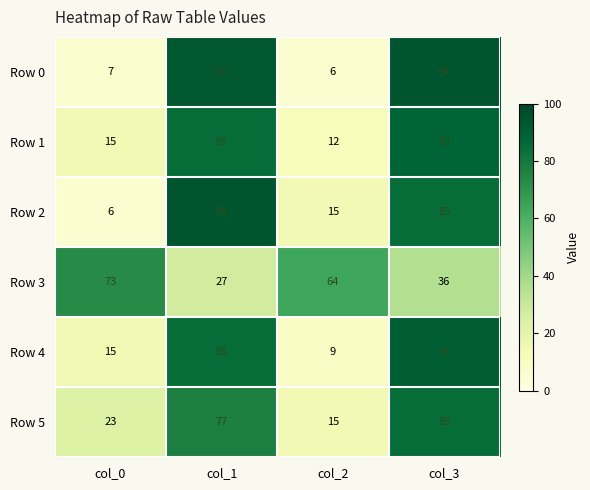

The value of Row 4 at col_2 is 16. True or false?

False